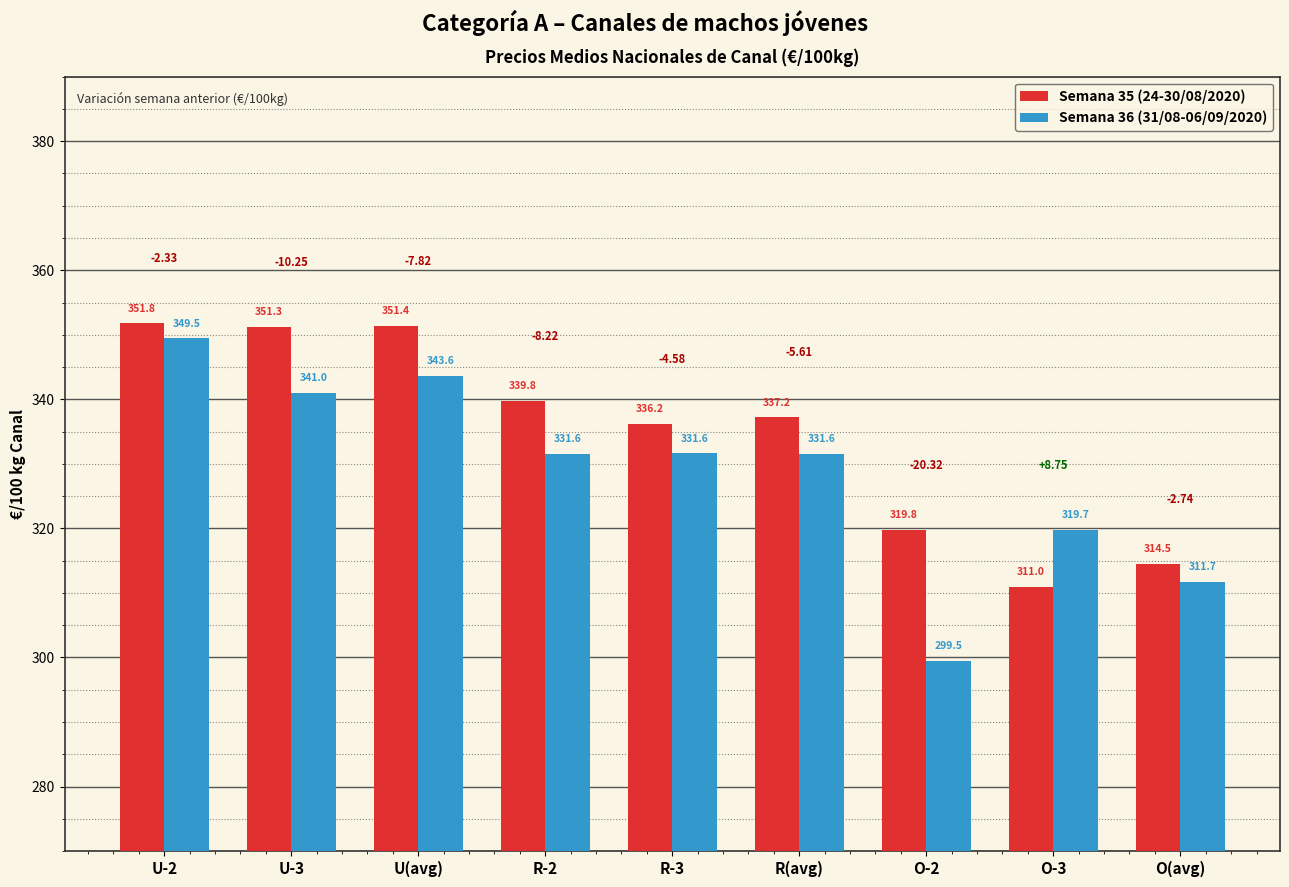

Is it true that Semana 36 (31/08-06/09/2020) equals 311.7 at O(avg)?

True